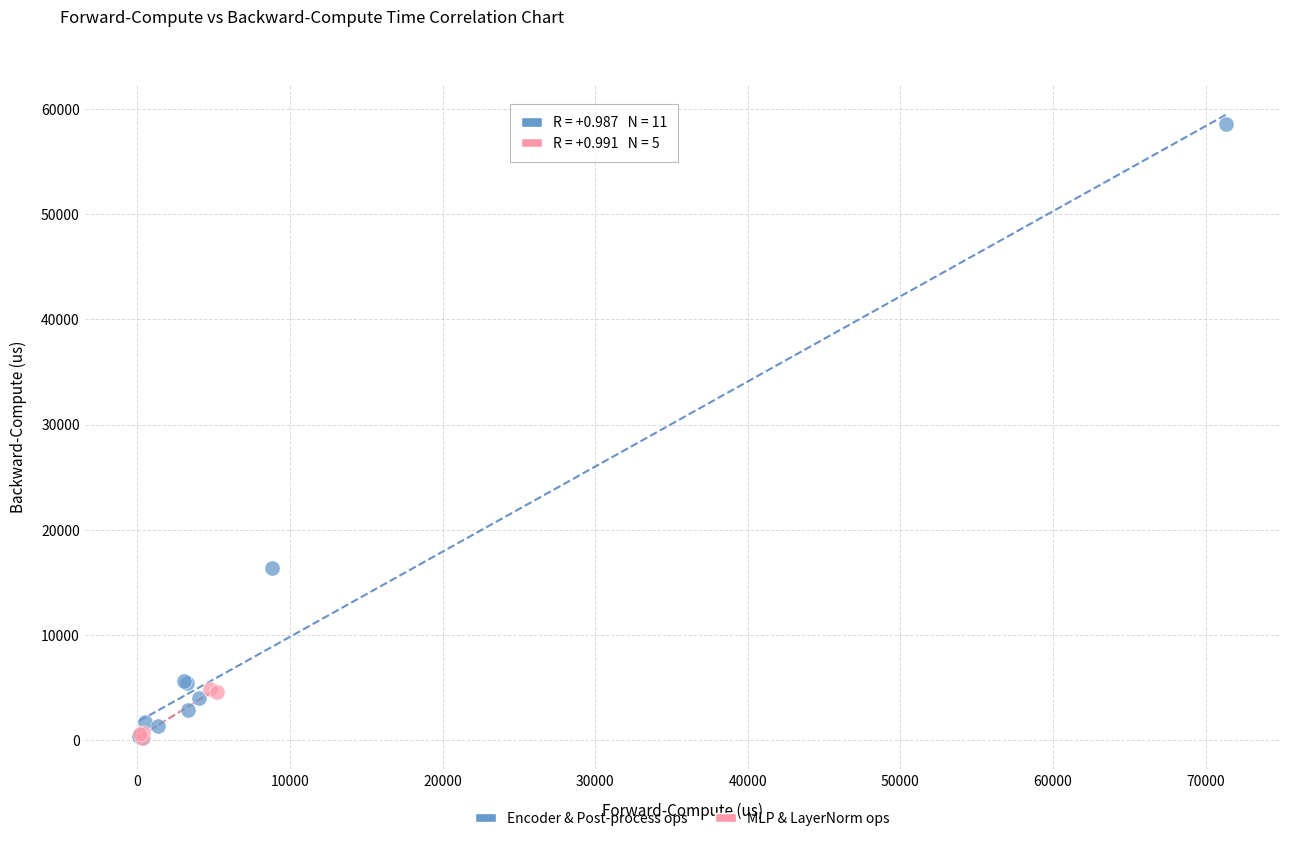

Which series contains the highest Y value?

Encoder & Post-process ops